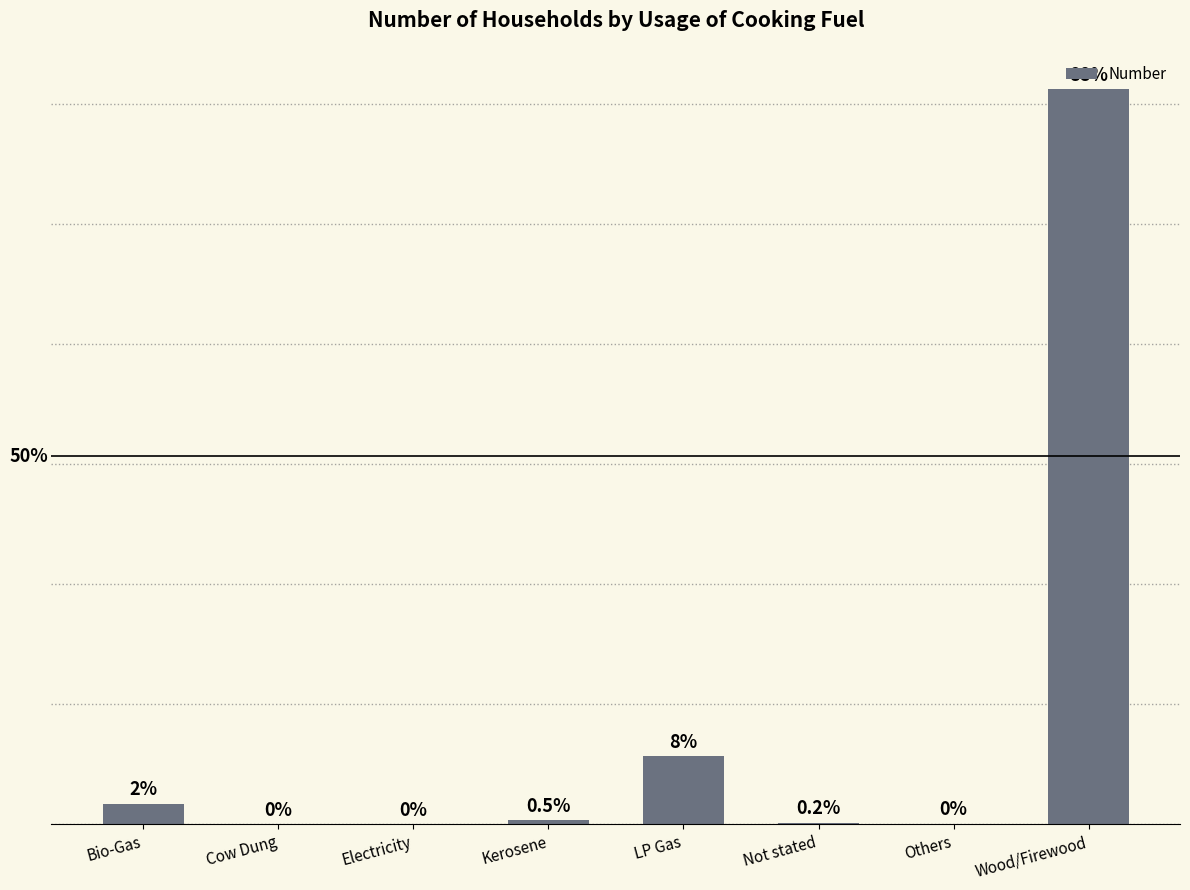

What is the label of the 1st bar from the left?

Bio-Gas